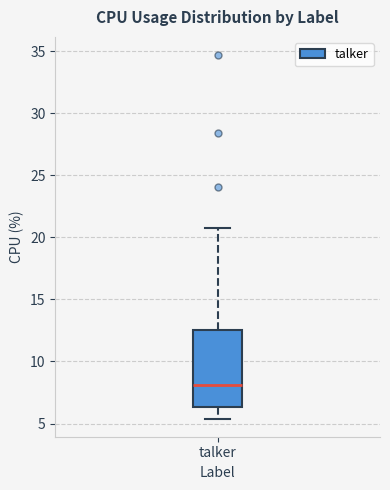

Where does the median line of the box for talker sit on the y-axis? The values are not printed on the chart, so give them approximately, as read against the axis.

8.0